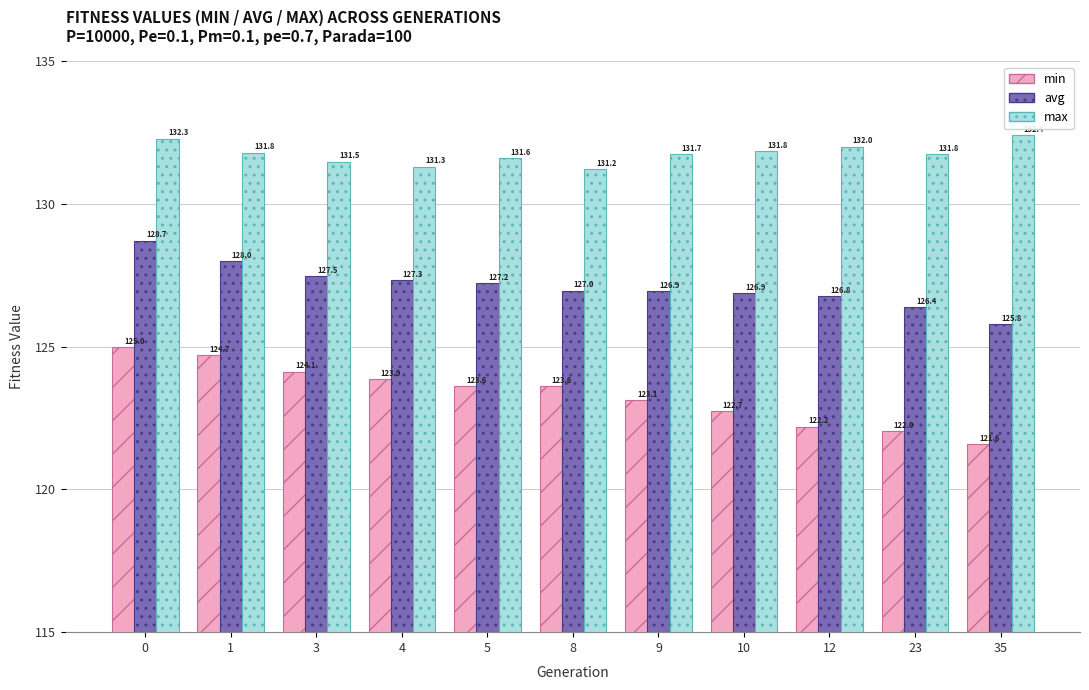

How many values in the avg series exceed 126?

10